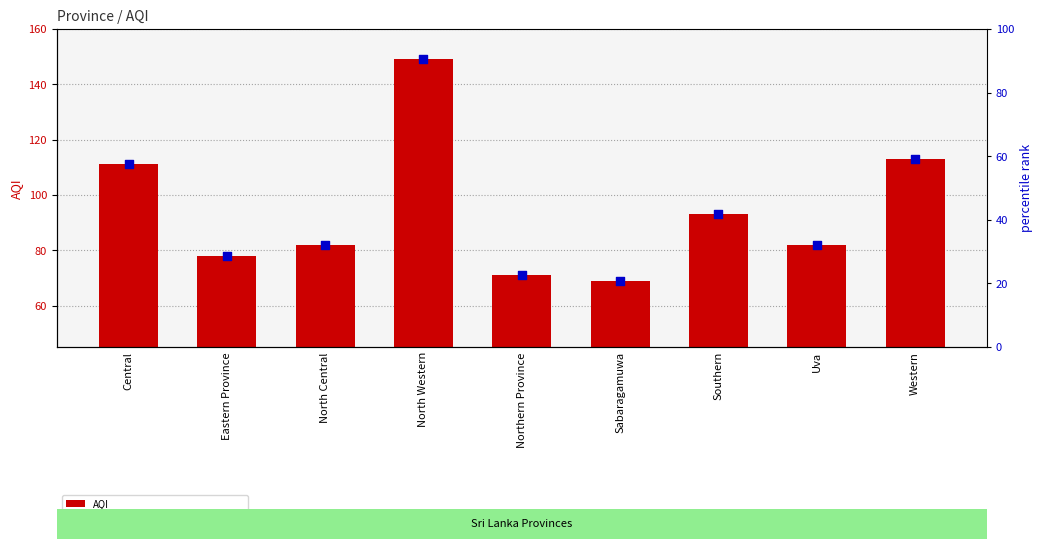

At which category is the sum across all series the highest?

North Western